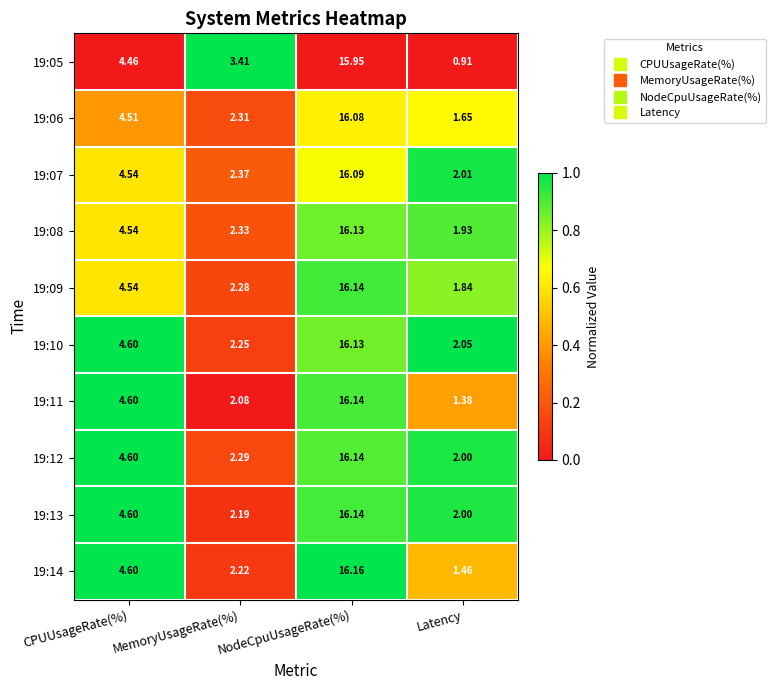

Where is 19:10 nearest to the value 9?

CPUUsageRate(%)